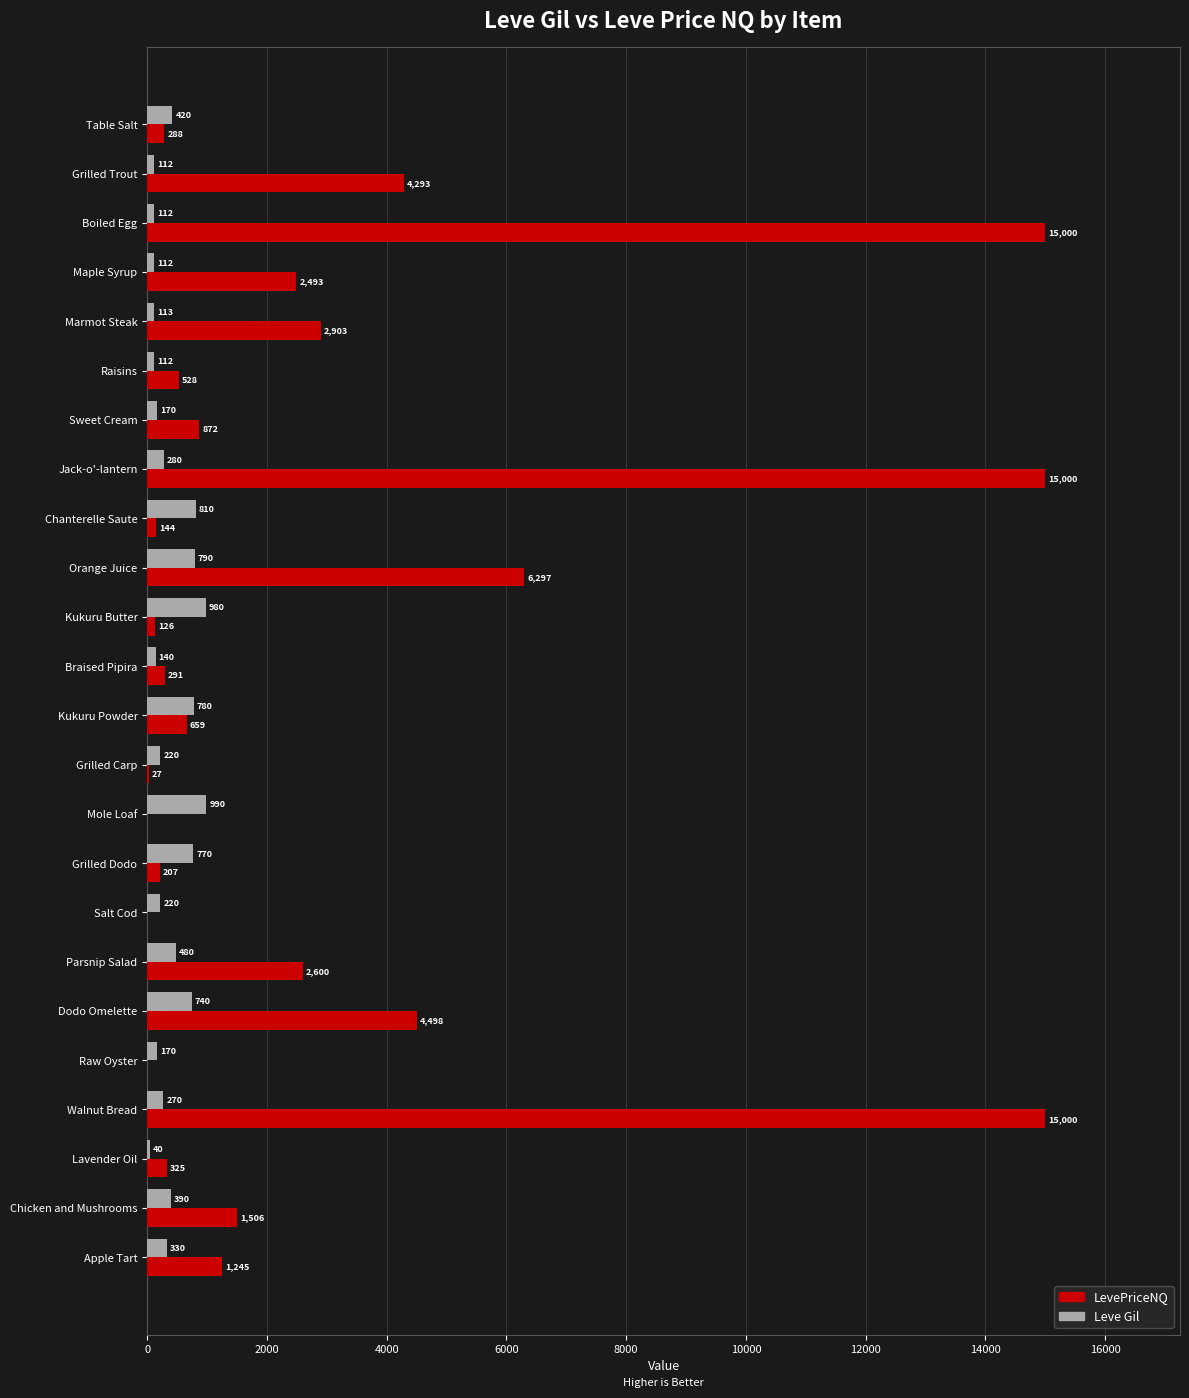

What is the approximate value of LevePriceNQ at Raisins?

528.9